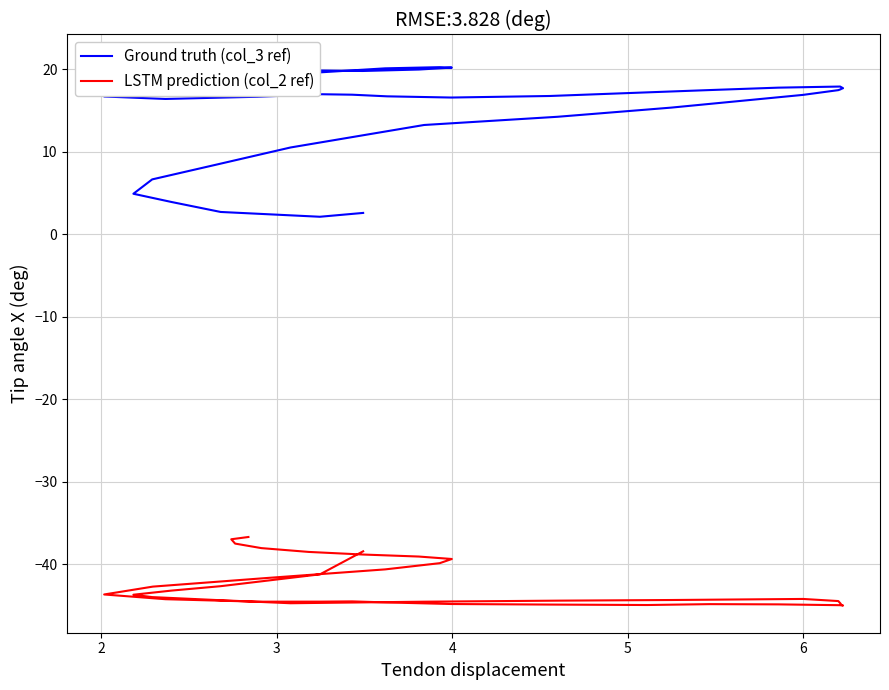

How many lines are shown in the chart?

2